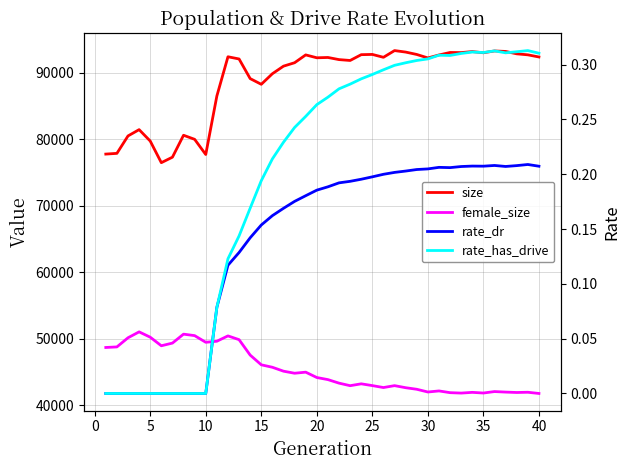

True or false: female_size and rate_dr intersect in this chart.

False